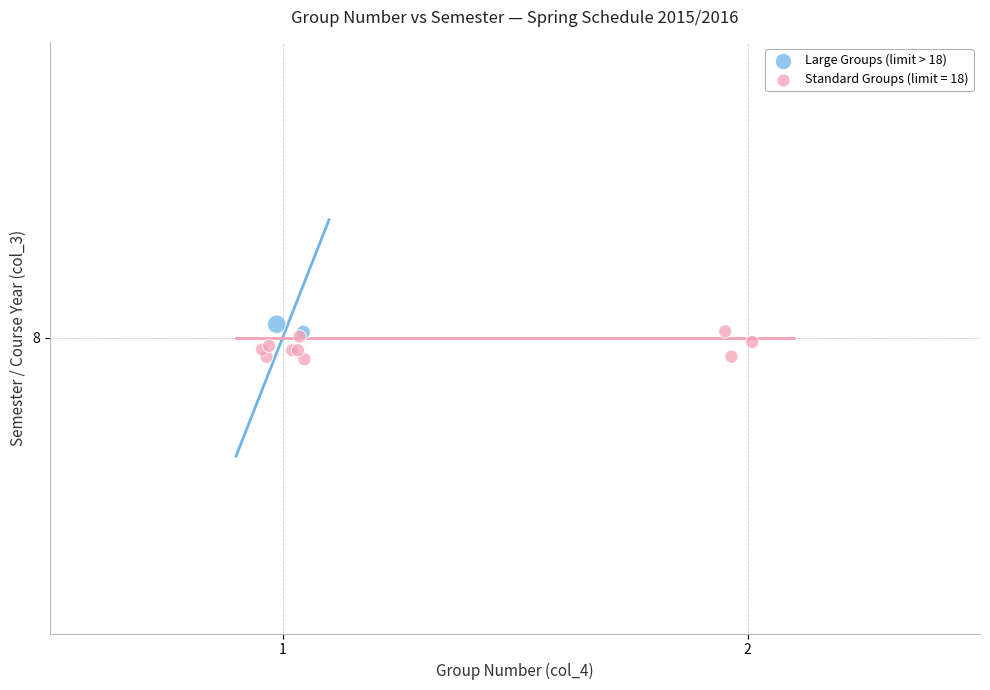

What are all the series names shown in the legend?

Large Groups (limit > 18), Standard Groups (limit = 18)